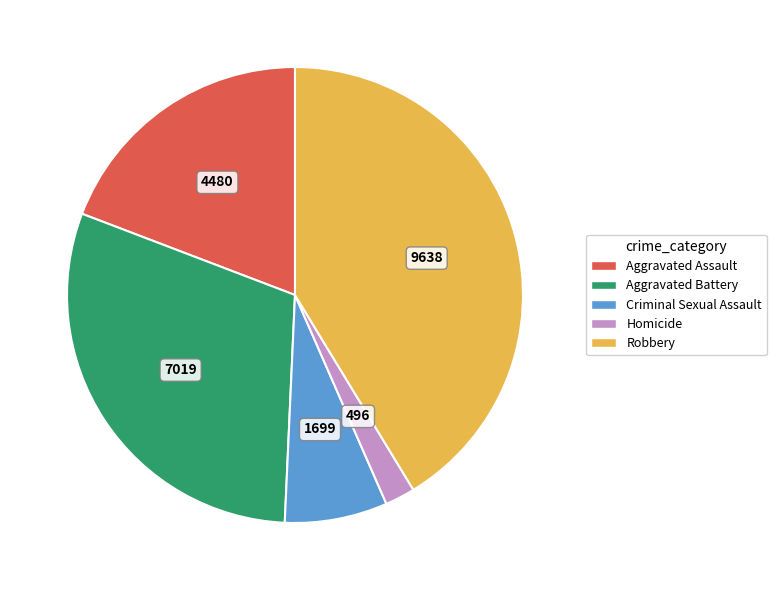

Which category has the biggest portion of the pie?

Robbery